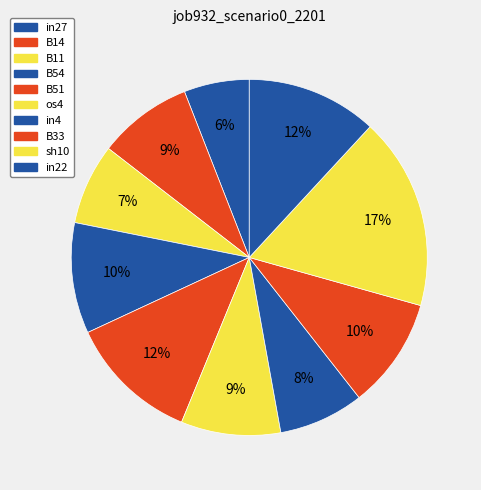

Which category has the smallest portion of the pie?

in27